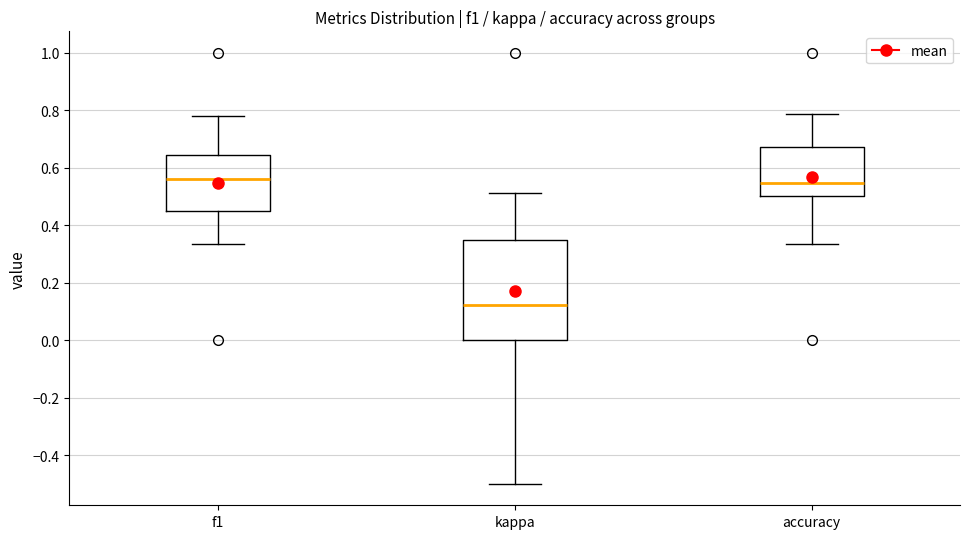

Where is the upper edge of the box for accuracy on the y-axis? The values are not printed on the chart, so give them approximately, as read against the axis.

0.68